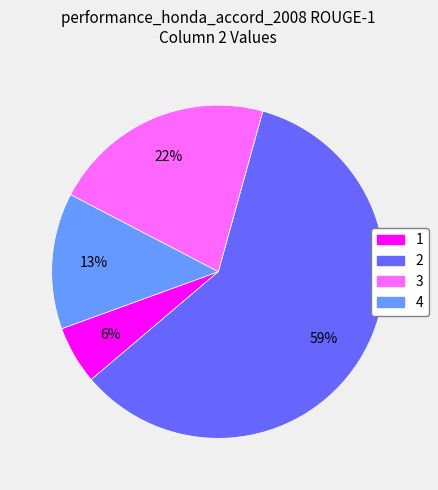

What percentage is the 4 slice, to the nearest percent?

13%